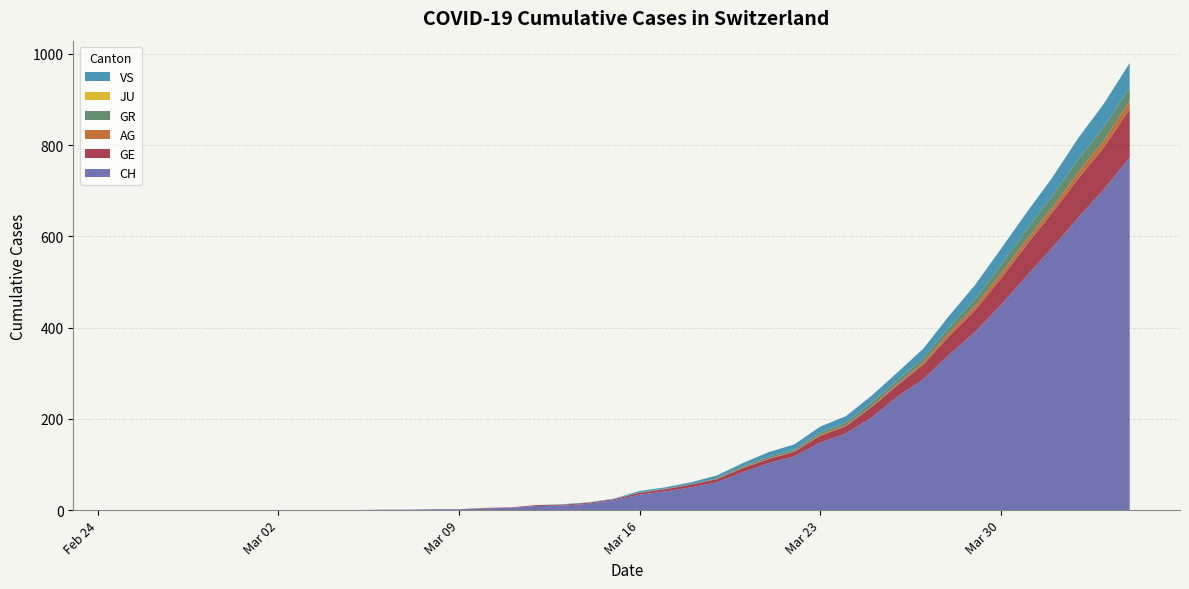

Reading left to right, list all the values displayed in this chart.

CH: 0=0	1=0	2=0	3=0	4=0	5=0	6=0	7=0	8=0	9=0	10=1	11=1	12=2	13=2	14=4	15=5	16=9	17=10	18=14	19=22	20=34	21=41	22=50	23=61	24=83	25=103	26=118	27=148	28=168	29=203	30=249	31=287	32=341	33=390	34=449	35=513	36=575	37=641	38=703	39=773
GE: 0=0	1=0	2=0	3=0	4=0	5=0	6=0	7=0	8=0	9=0	10=0	11=0	12=0	13=0	14=1	15=1	16=2	17=2	18=2	19=2	20=4	21=5	22=6	23=7	24=9	25=9	26=10	27=15	28=16	29=23	30=25	31=32	32=40	33=48	34=58	35=68	36=77	37=85	38=92	39=106
AG: 0=0	1=0	2=0	3=0	4=0	5=0	6=0	7=0	8=0	9=0	10=0	11=0	12=0	13=0	14=0	15=0	16=0	17=0	18=0	19=0	20=0	21=0	22=0	23=0	24=1	25=1	26=1	27=2	28=2	29=2	30=3	31=5	32=8	33=9	34=11	35=11	36=11	37=14	38=15	39=18
GR: 0=0	1=0	2=0	3=0	4=0	5=0	6=0	7=0	8=0	9=0	10=0	11=0	12=0	13=0	14=0	15=0	16=0	17=0	18=0	19=0	20=1	21=1	22=1	23=2	24=3	25=4	26=4	27=5	28=6	29=8	30=8	31=9	32=12	33=15	34=19	35=23	36=26	37=28	38=30	39=30
JU: 0=0	1=0	2=0	3=0	4=0	5=0	6=0	7=0	8=0	9=0	10=0	11=0	12=0	13=0	14=0	15=0	16=0	17=0	18=0	19=0	20=0	21=0	22=0	23=0	24=0	25=0	26=0	27=0	28=0	29=0	30=0	31=0	32=0	33=0	34=0	35=0	36=0	37=0	38=0	39=0
VS: 0=0	1=0	2=0	3=0	4=0	5=0	6=0	7=0	8=0	9=0	10=0	11=0	12=0	13=0	14=0	15=0	16=0	17=1	18=1	19=1	20=3	21=3	22=4	23=6	24=7	25=10	26=11	27=13	28=14	29=15	30=17	31=21	32=25	33=31	34=35	35=37	36=40	37=47	38=51	39=53